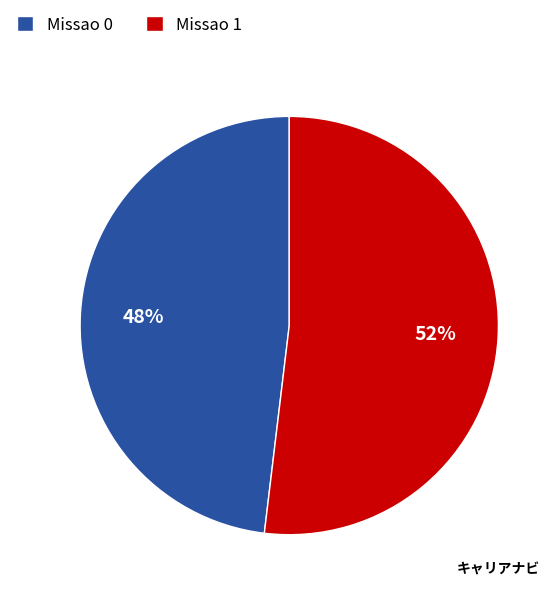

What is the smallest slice in the pie chart?

Missao 0